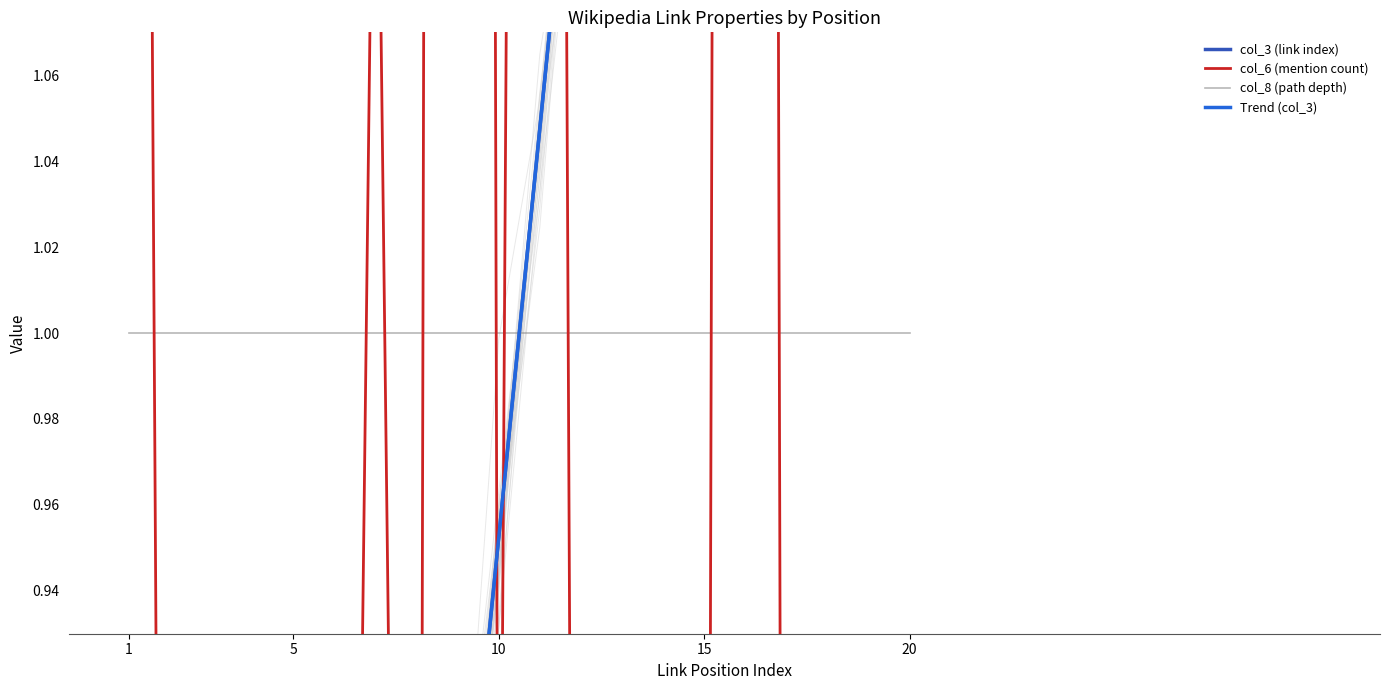

List the series in order of their peak value, highest first.

col_6 (mention count), Trend (col_3), col_3 (link index), col_8 (path depth)